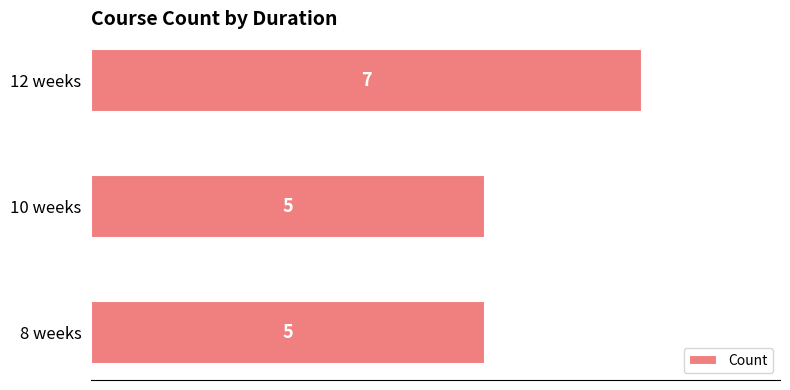

How many distinct data groups are displayed?

1